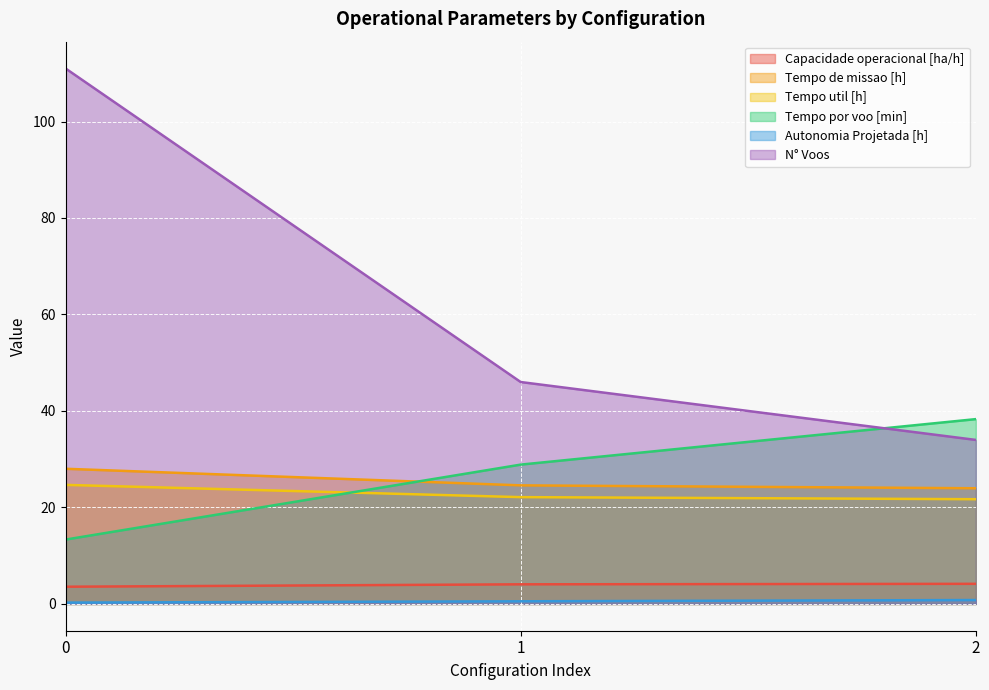

How many lines are shown in the chart?

6